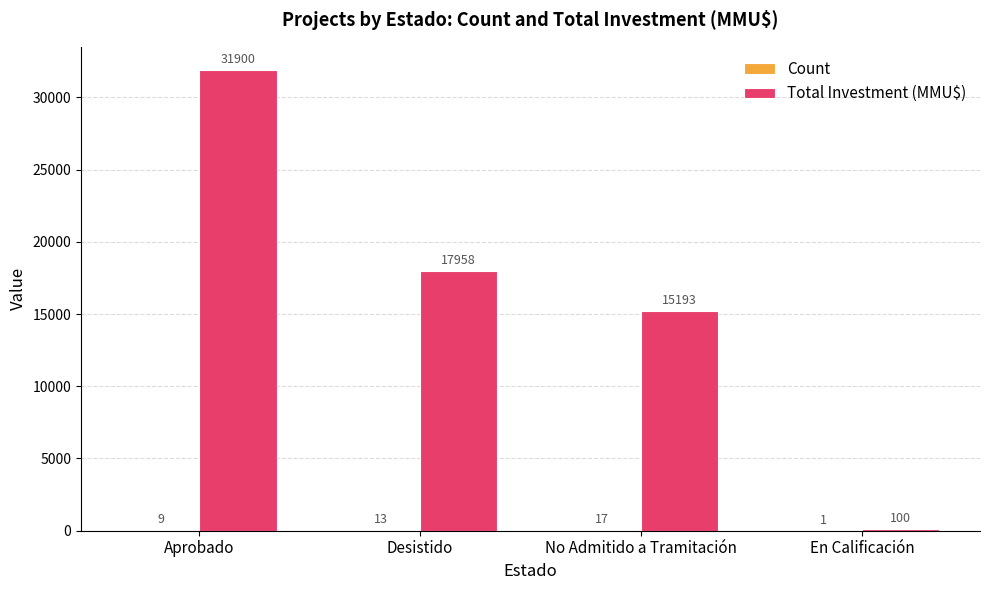

What is the sum of all Total Investment (MMU$) values?

65151